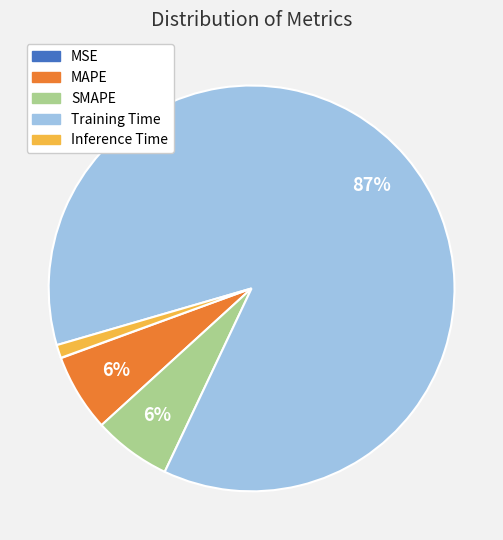

To the nearest percent, what portion does Training Time represent?

87%